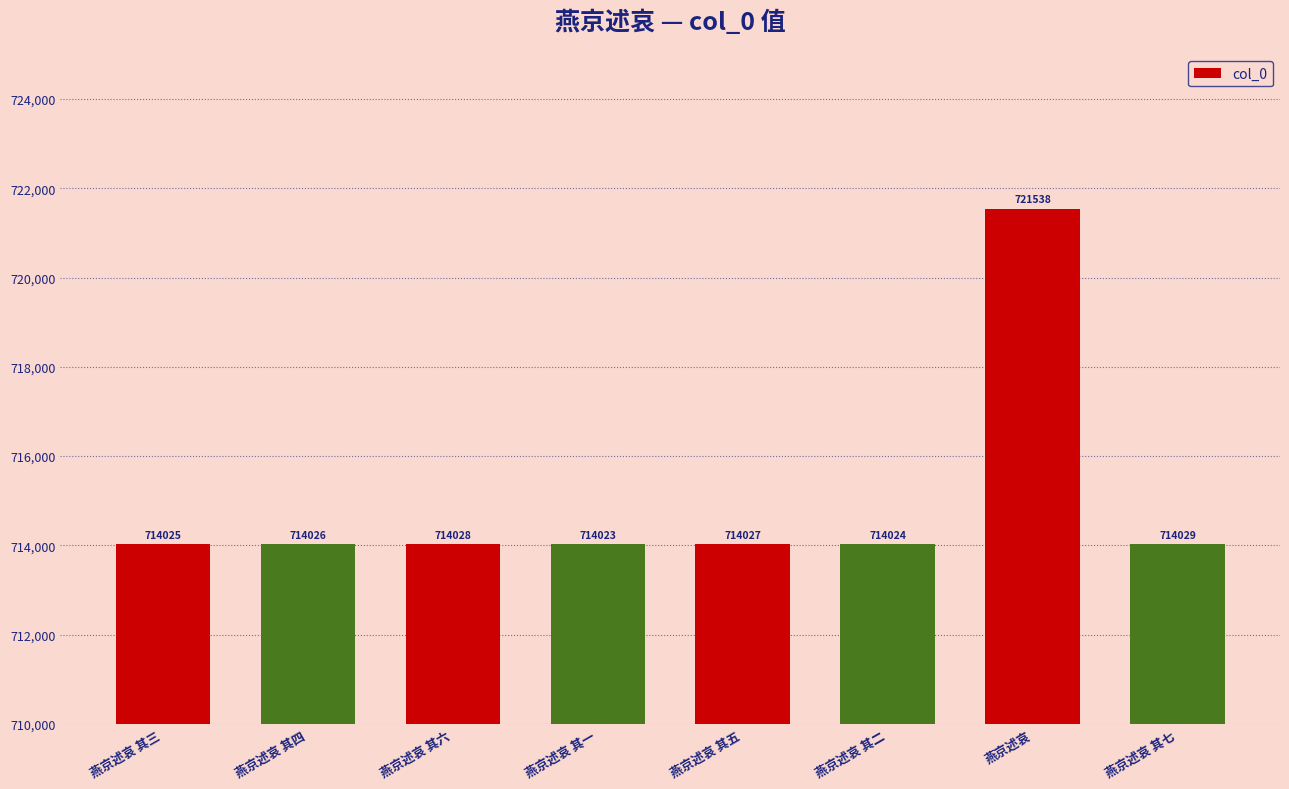

What is the difference between the values at 燕京述哀 其七 and 燕京述哀 其五?

2